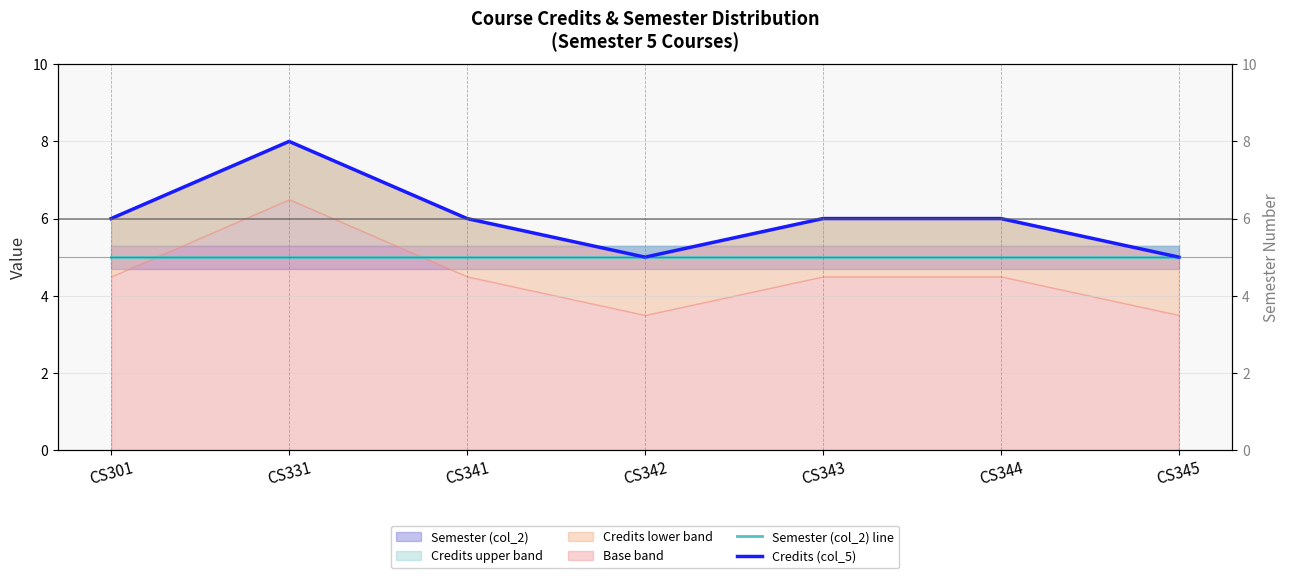

At which label is Semester (col_2) line closest to 5?

CS301